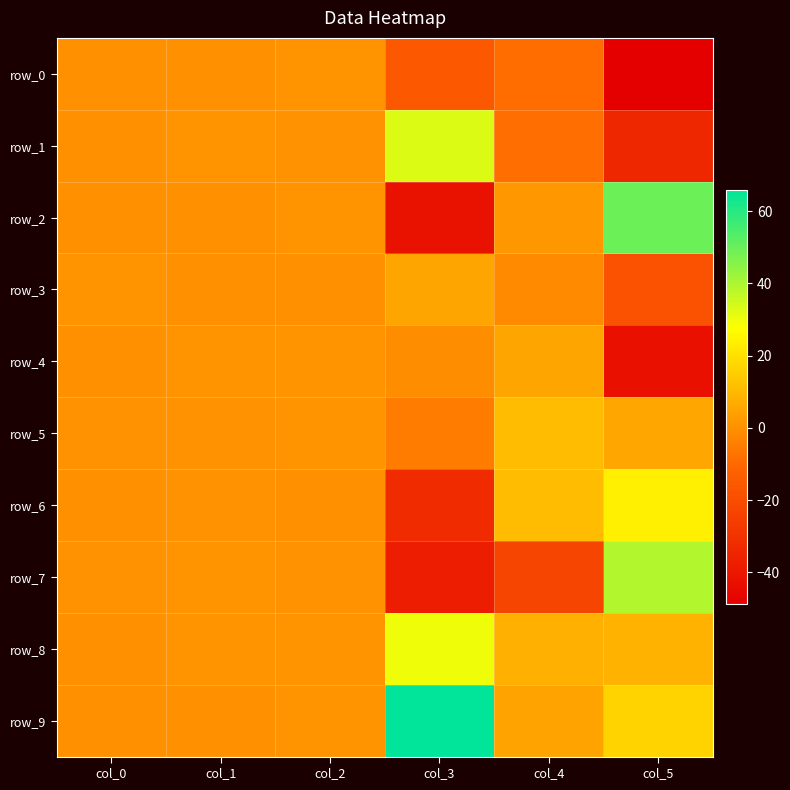

How many values in row_3 are below zero?

2